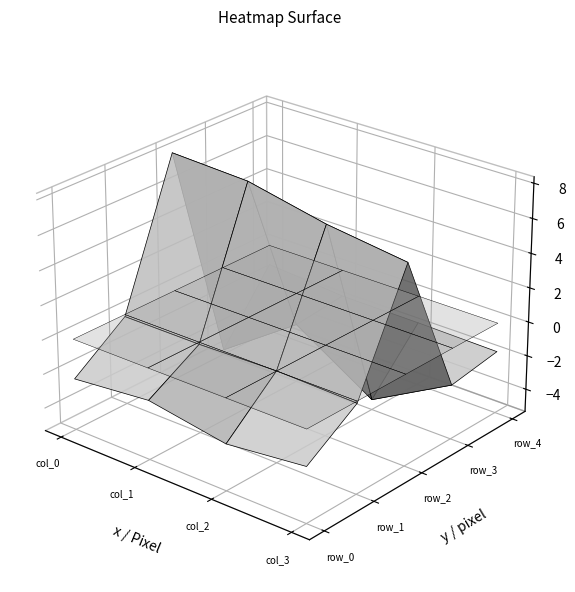

True or false: row_1 has a value of 0.2 at col_3.

False